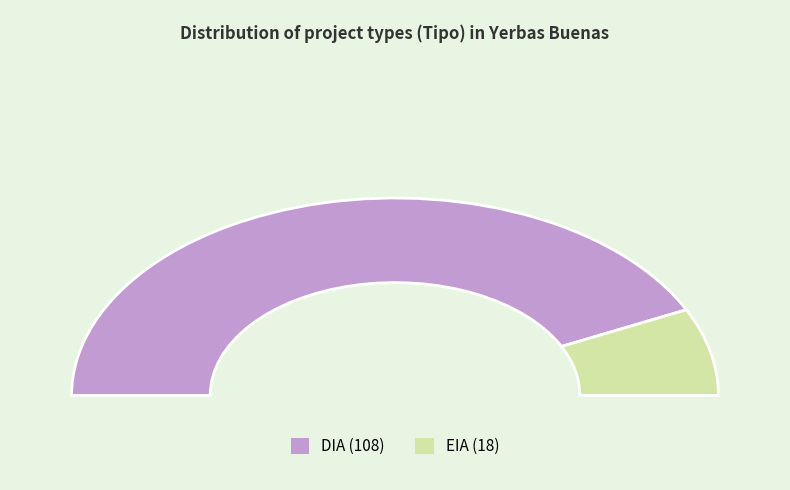

How many slices are in this pie chart?

2